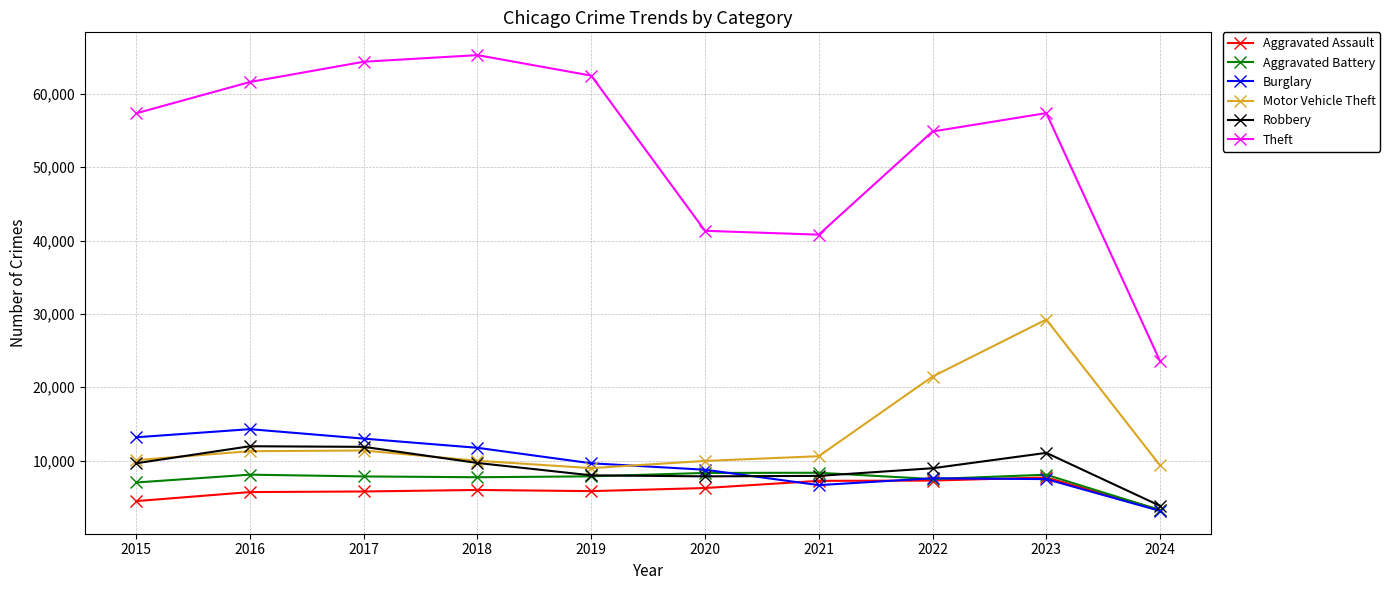

What is the sum of the Burglary values at 2020 and 2016?

23047